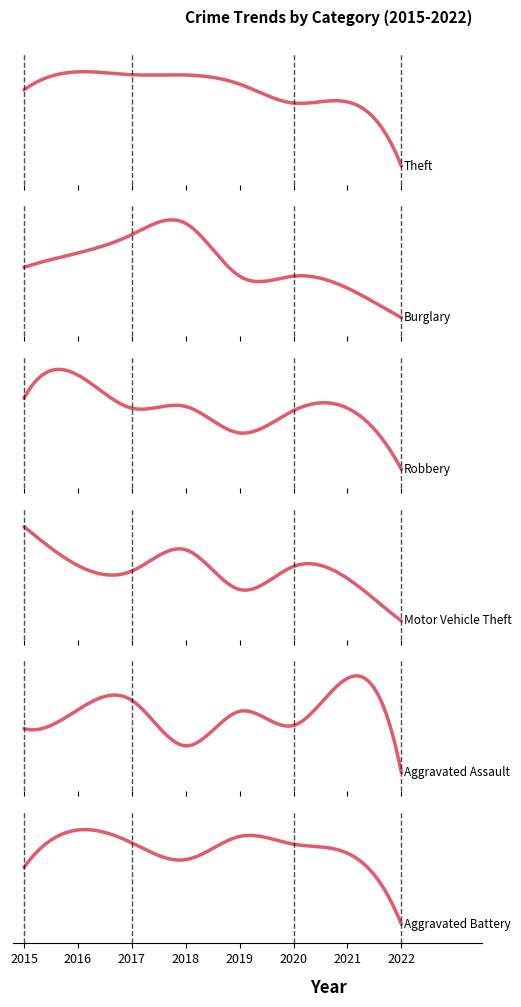

What is the difference between the maximum and minimum values in the Theft series?

651